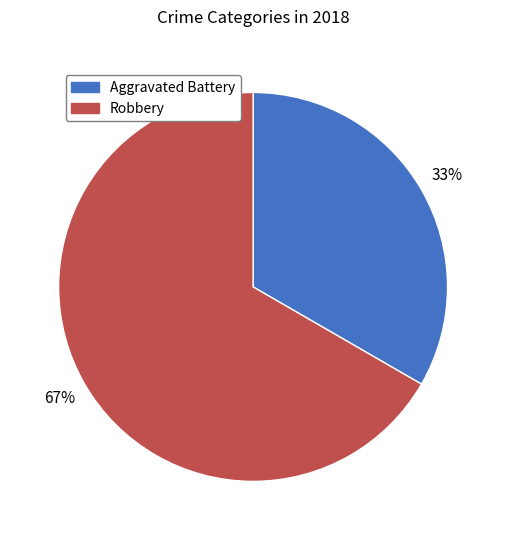

To the nearest percent, what percentage of the pie is Aggravated Battery?

33%